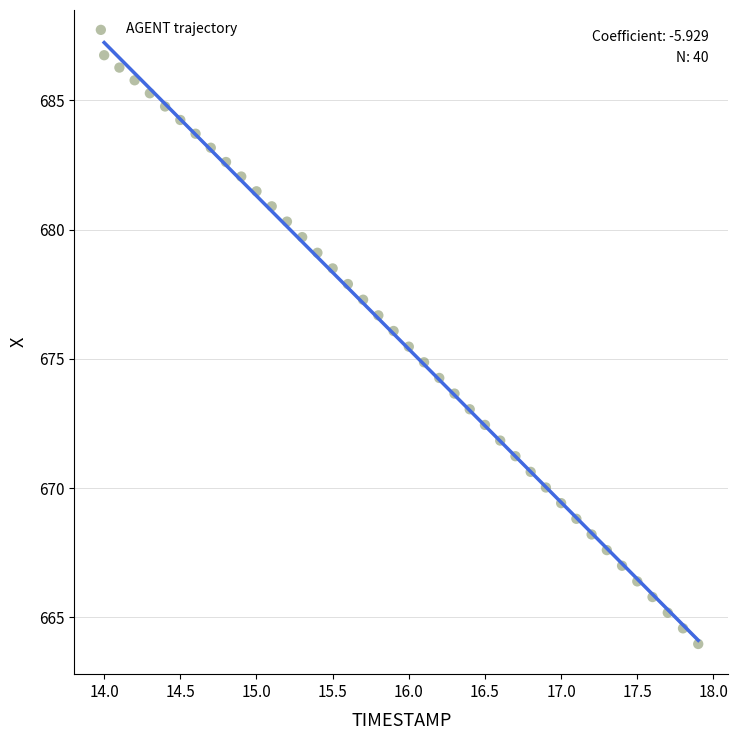

What is the range of Y values (max minus min)?

22.8